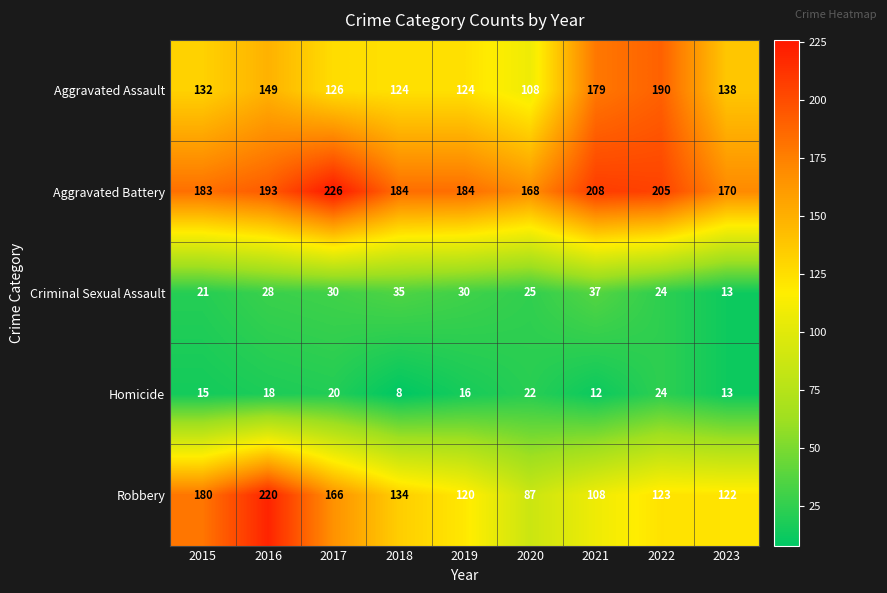

How many data points does each series have?

9